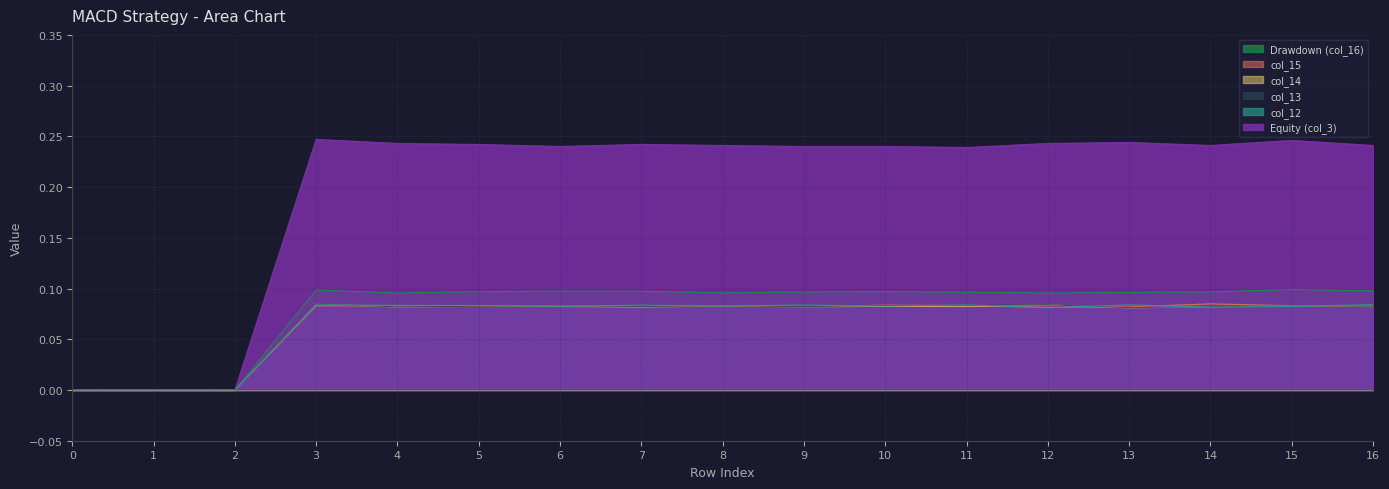

What is the total value across all series at 3?

0.7